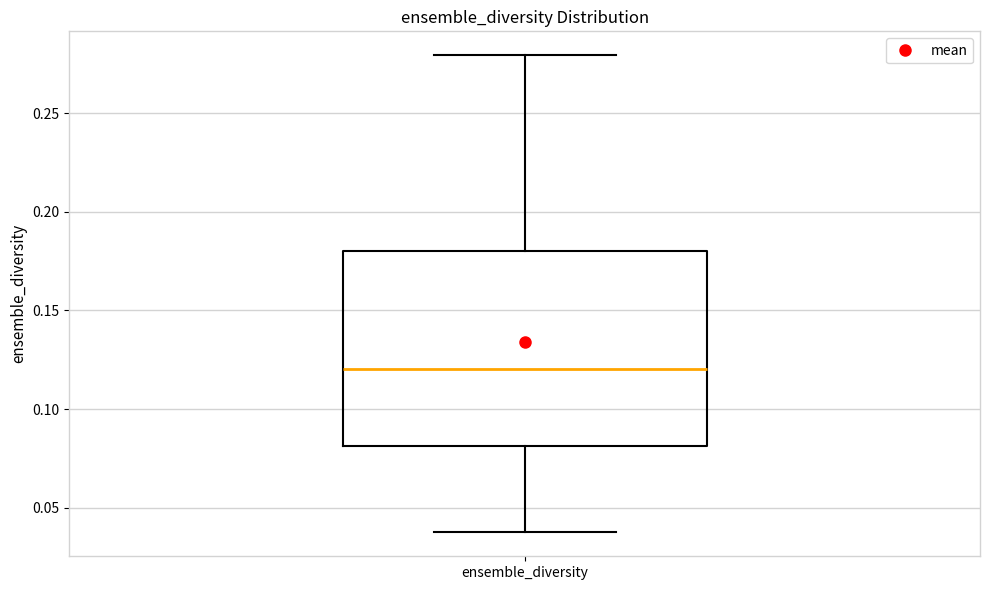

Where is the lower edge of the box for ensemble_diversity on the y-axis? The values are not printed on the chart, so give them approximately, as read against the axis.

0.08